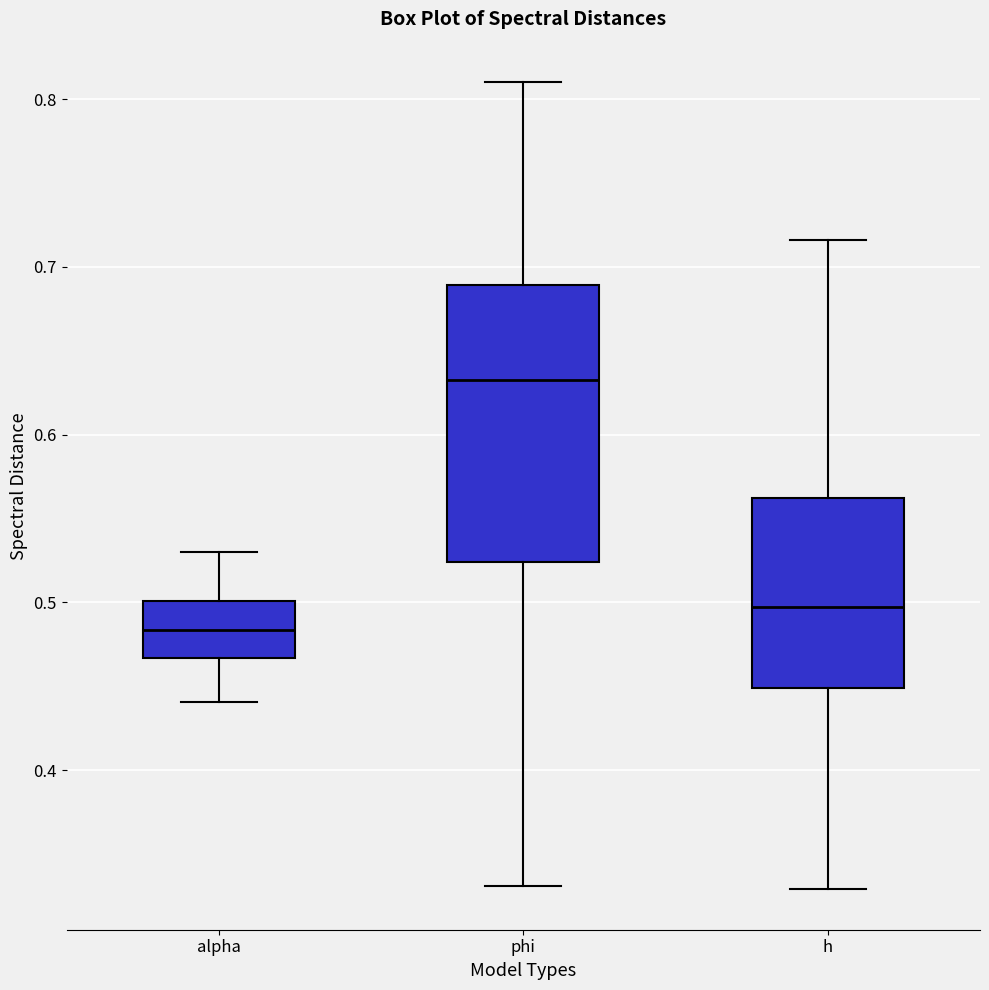

Reading left to right, read every box against the y-axis: the position of its median line, the range the box covers, and the ends of its whiskers. The values are not printed on the chart, so give them approximately, as read against the axis.

alpha: median 0.48, box 0.47 to 0.50, whiskers 0.44 to 0.53
phi: median 0.63, box 0.52 to 0.69, whiskers 0.33 to 0.81
h: median 0.50, box 0.45 to 0.56, whiskers 0.33 to 0.72